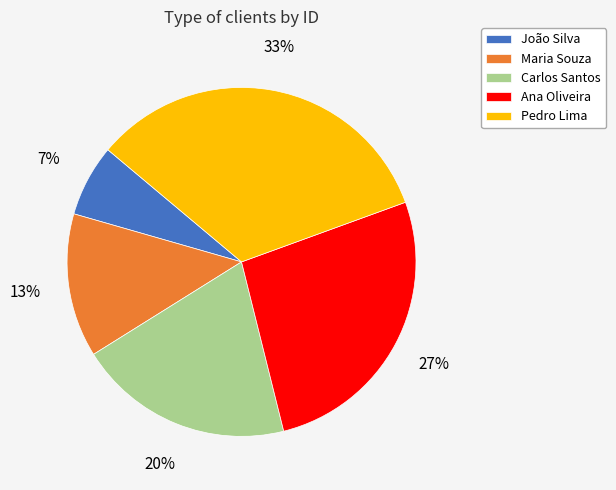

Which slice is the smallest?

João Silva